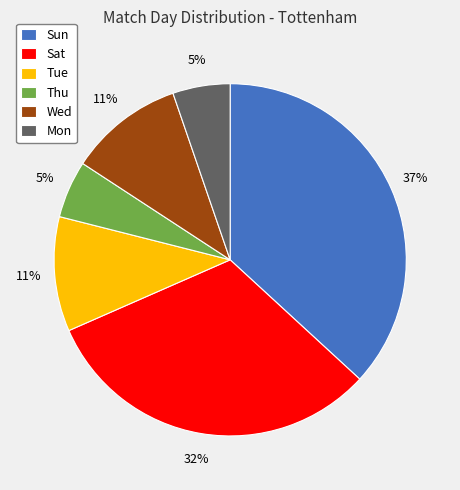

Is the sum of Mon and Tue greater than half?

No